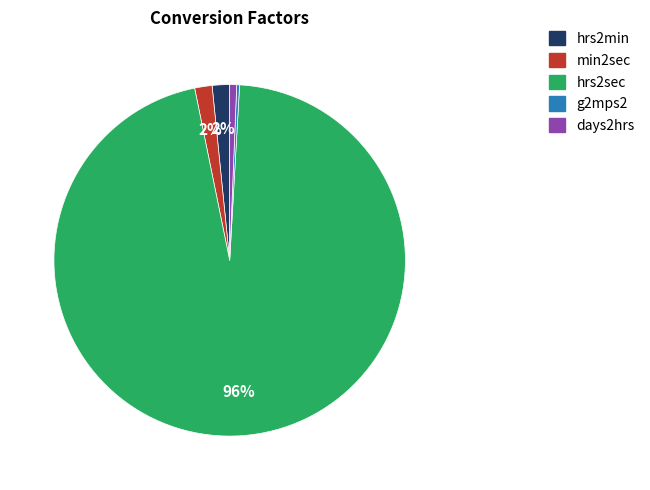

The days2hrs slice represents 1% of the pie. True or false?

True